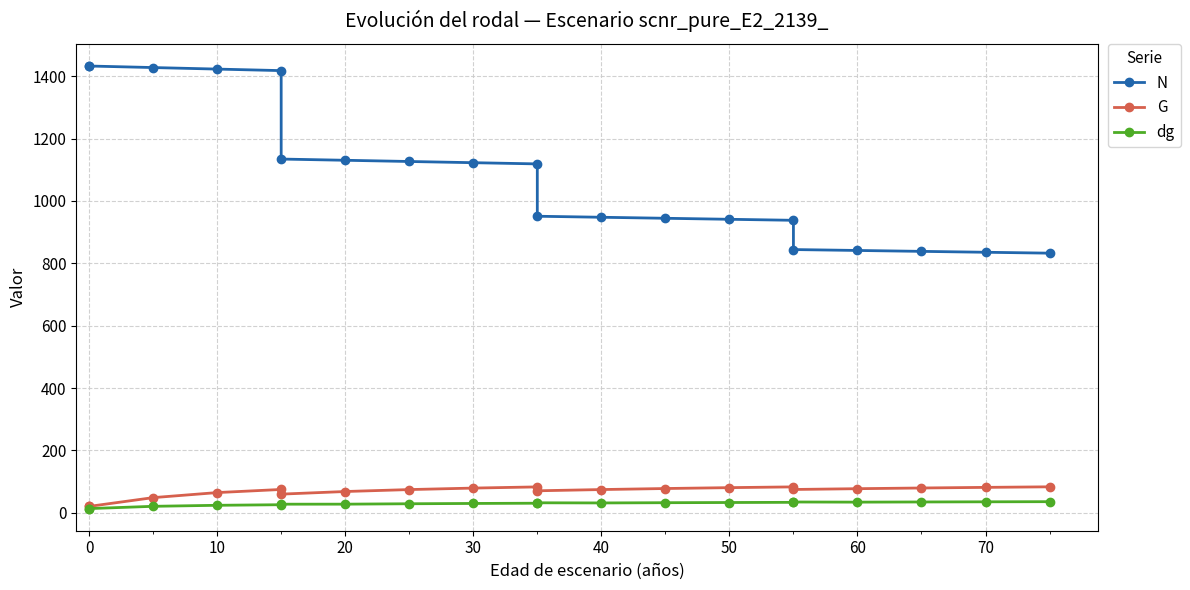

True or false: dg and G intersect in this chart.

False